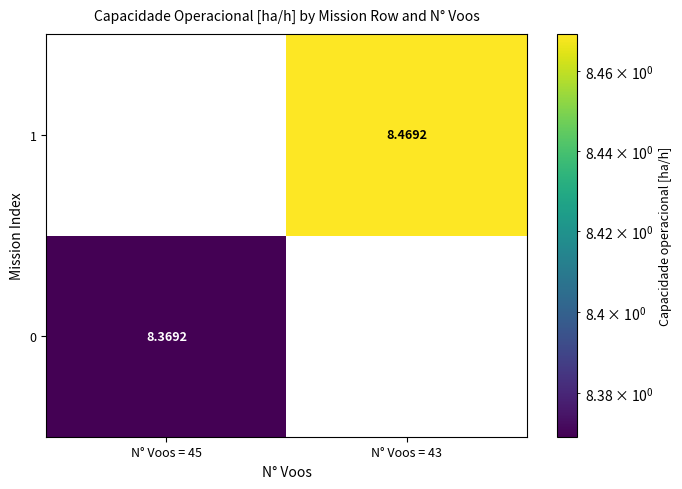

Which series has the largest range (max minus min)?

1